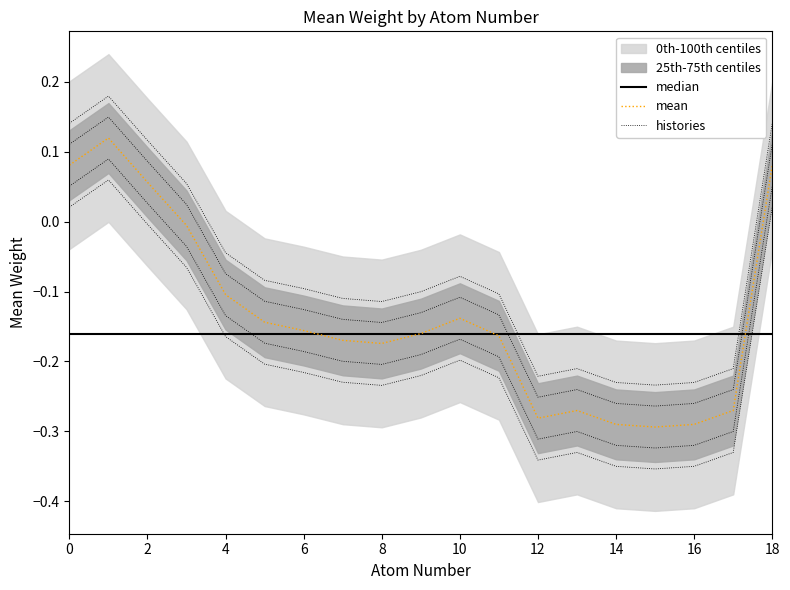

Between 8 and 11, which series saw the biggest shift?

mean